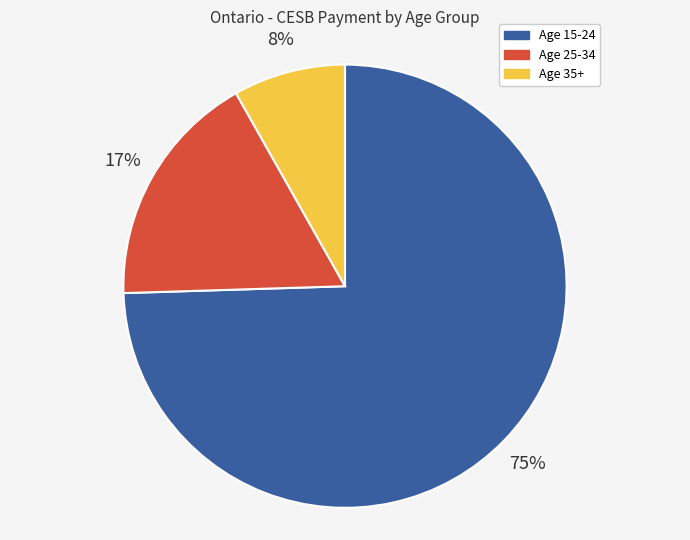

To the nearest percent, what percentage of the pie is Age 25-34?

17%